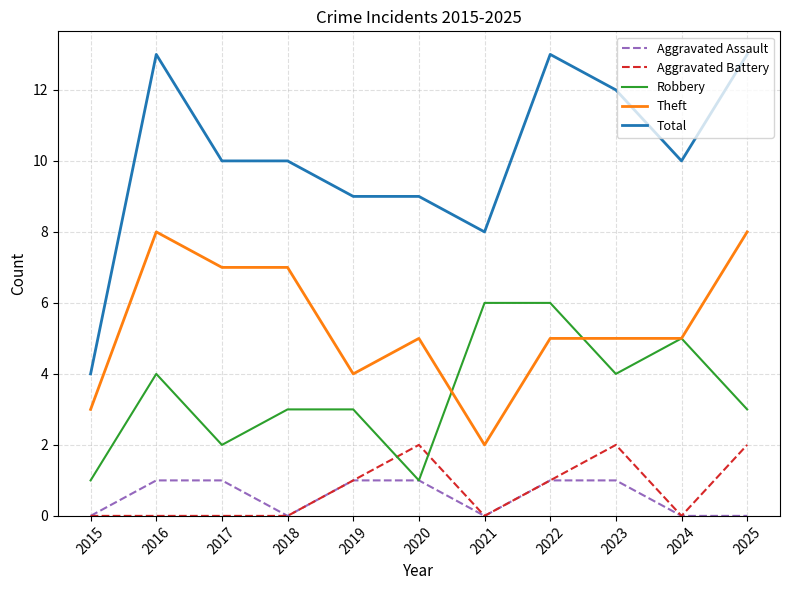

What is the total value across all series at 2019?

18